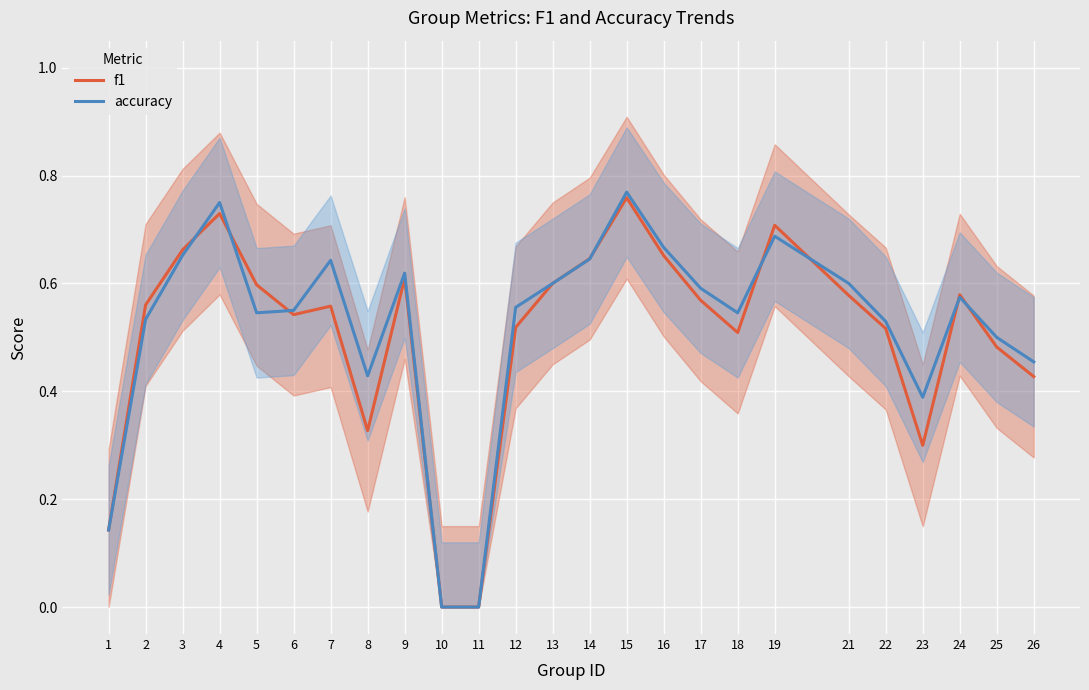

How many lines are shown in the chart?

2